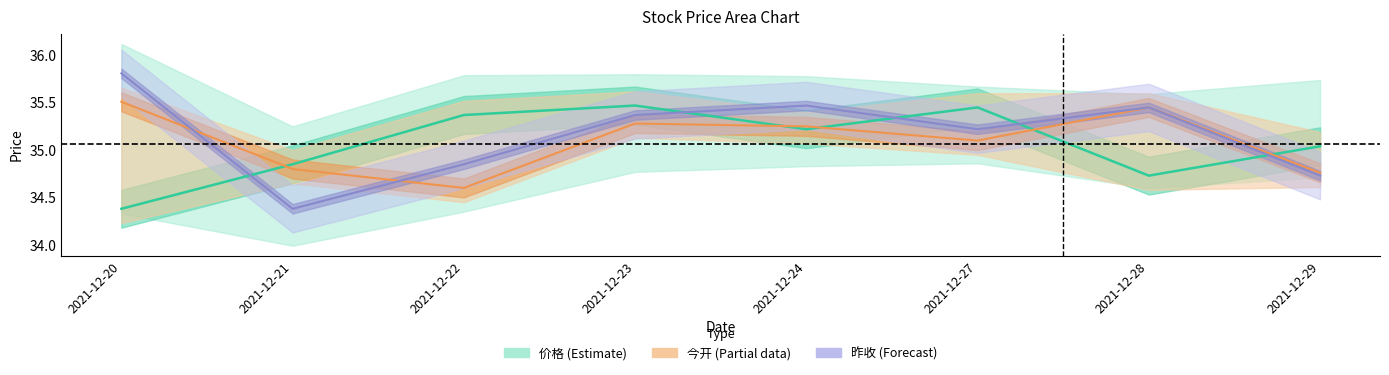

What is the value of the 昨收 (Forecast) point at the 8th from the left?

34.7